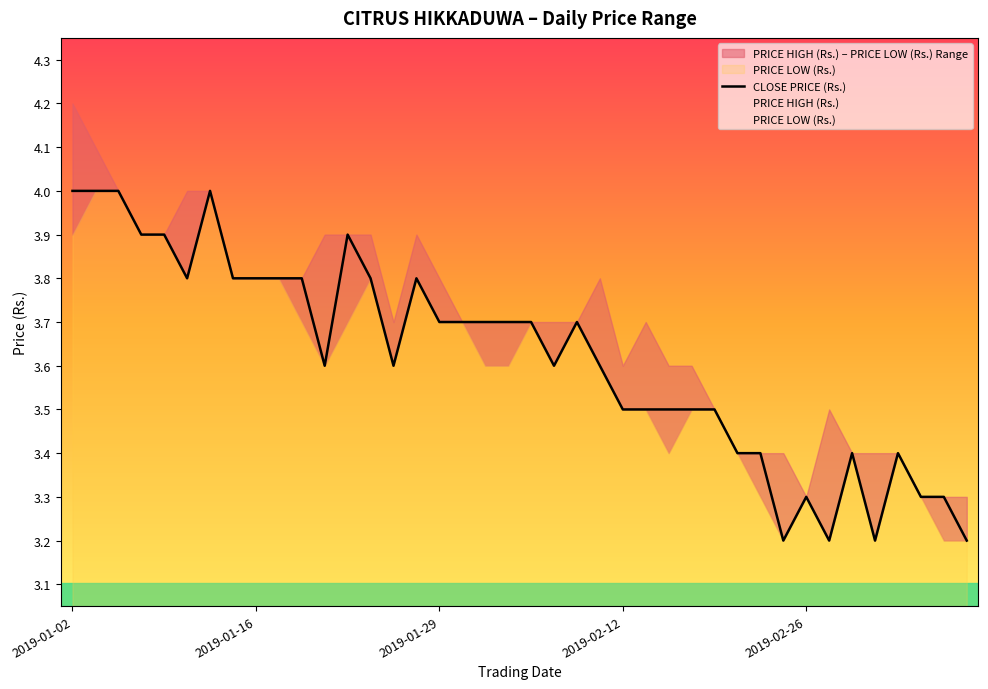

What is the difference between the maximum and second lowest values in the PRICE LOW (Rs.) series?

0.8